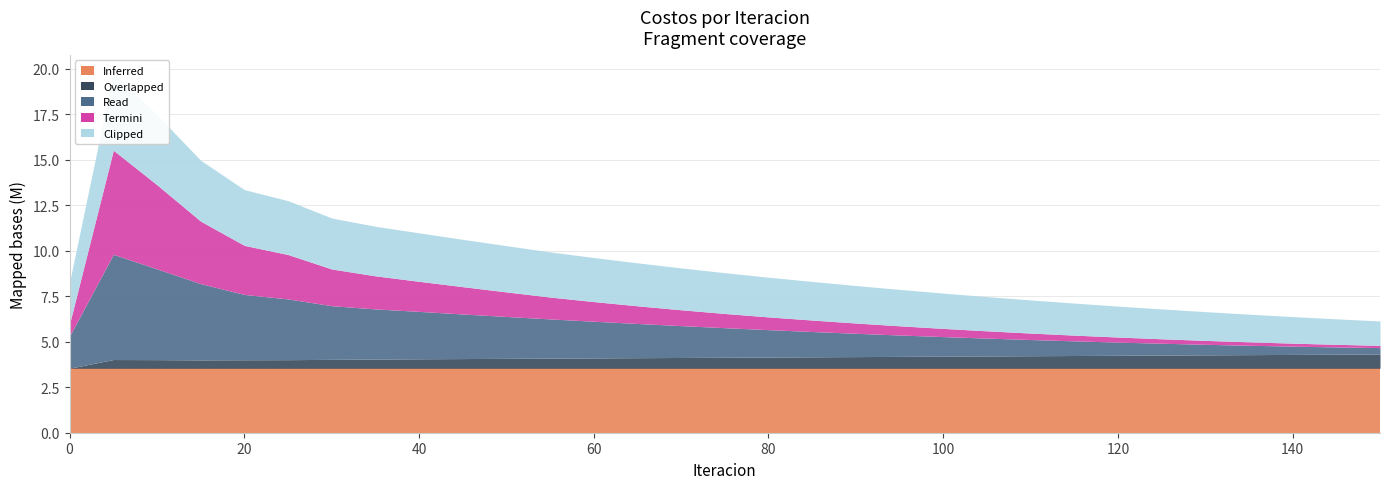

At how many categories does at least one series exceed 3532440?

31